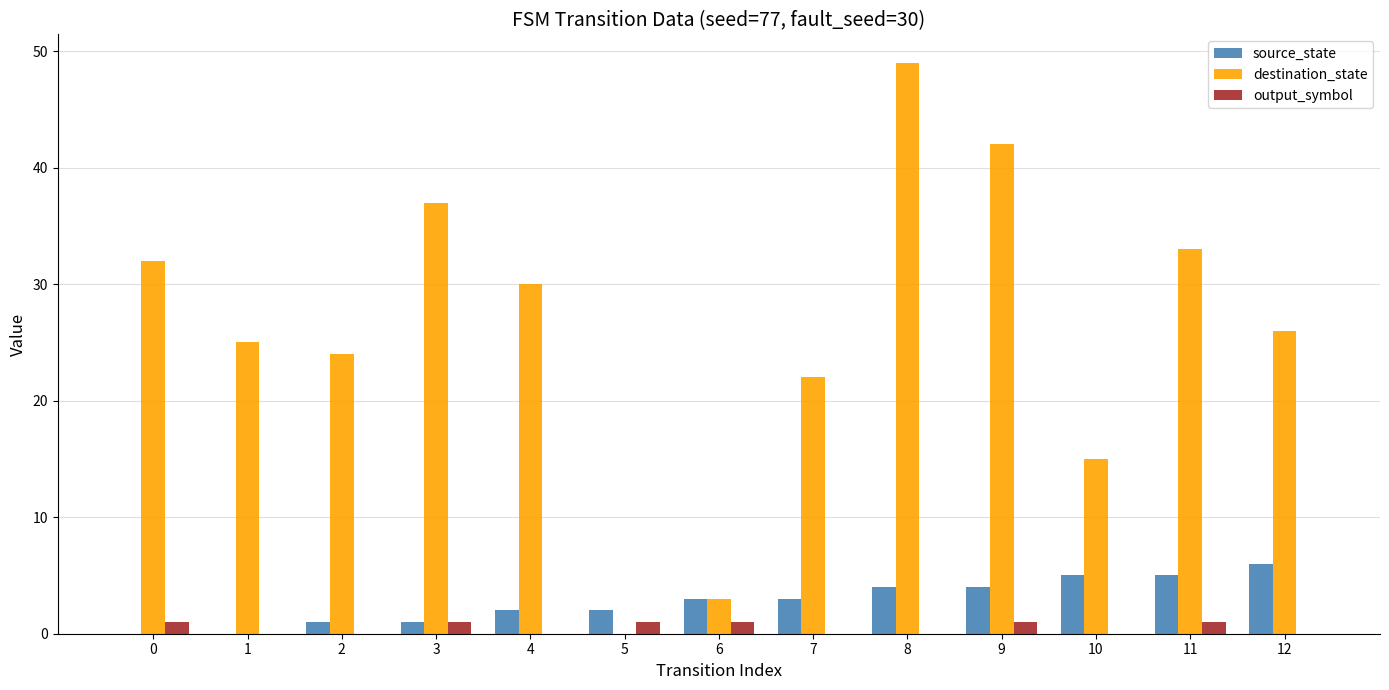

What is the total value across all series at 0?

33